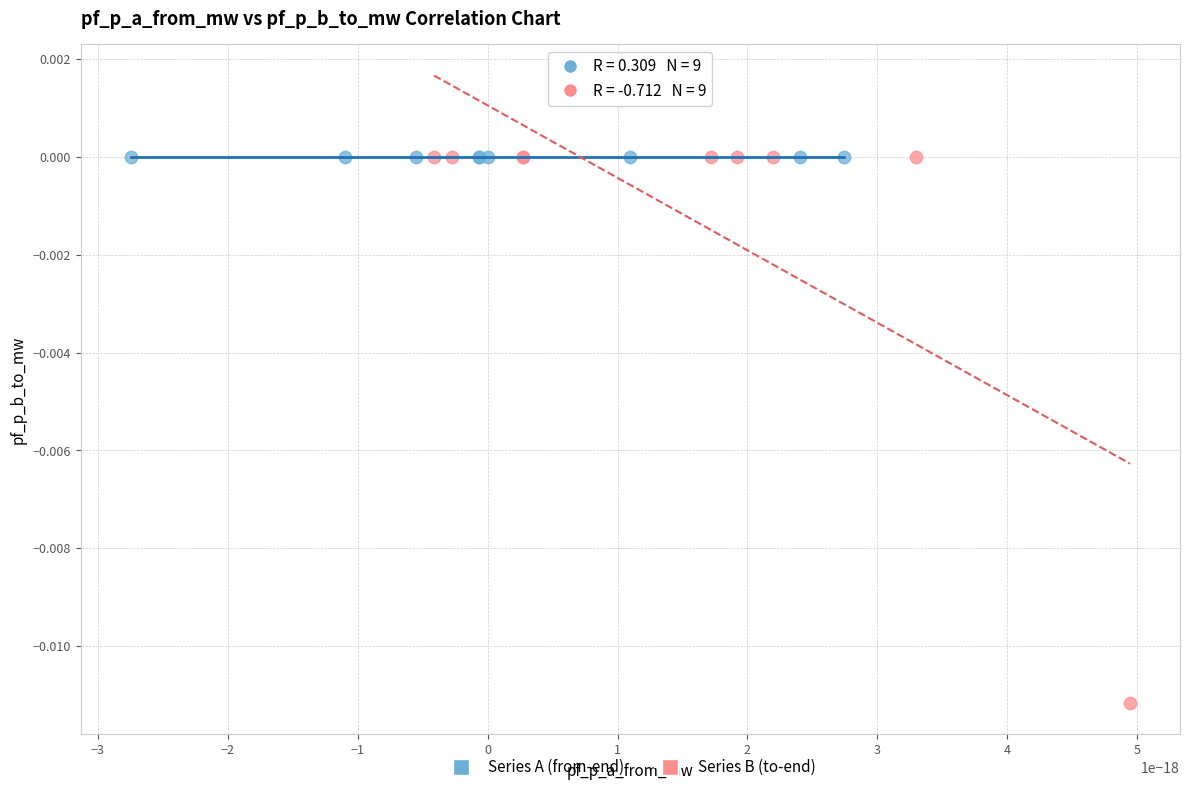

Which series has the widest spread of Y values?

Series B (to-end)